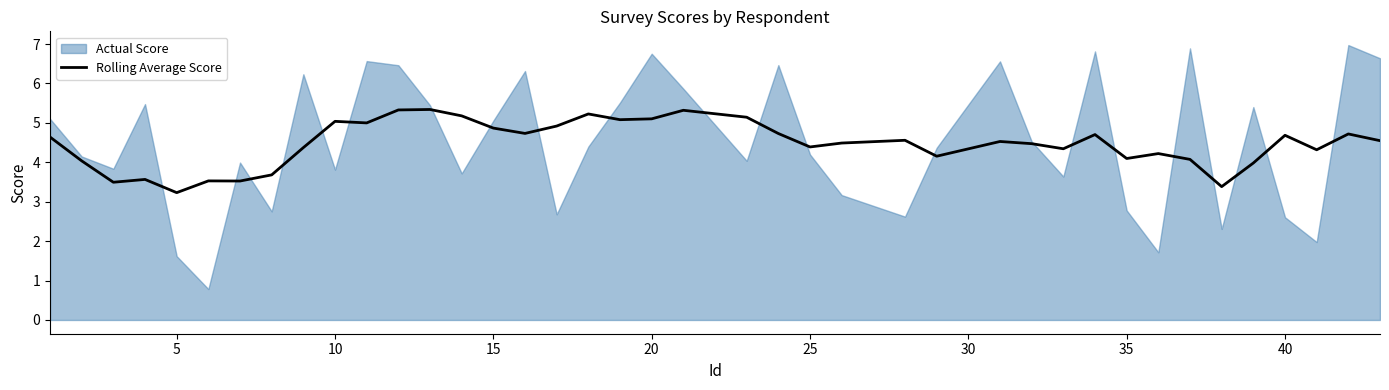

True or false: there are more than 2 points higher than both neighbors.

True